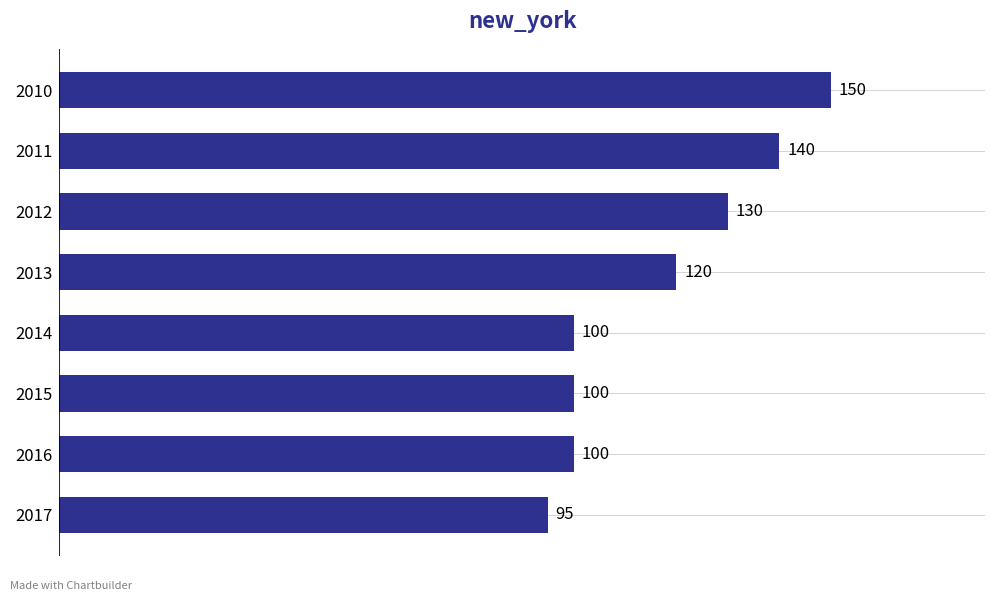

How many bars are there in total?

8